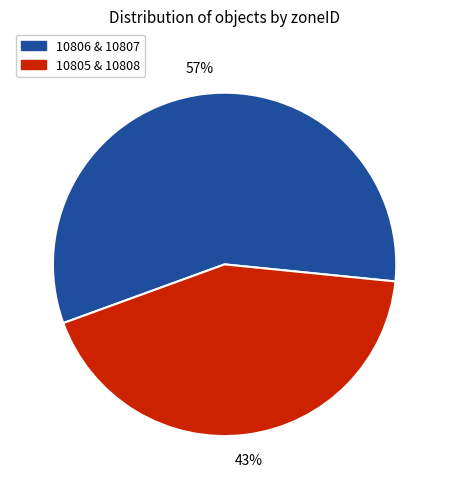

Does any single category account for the majority?

Yes